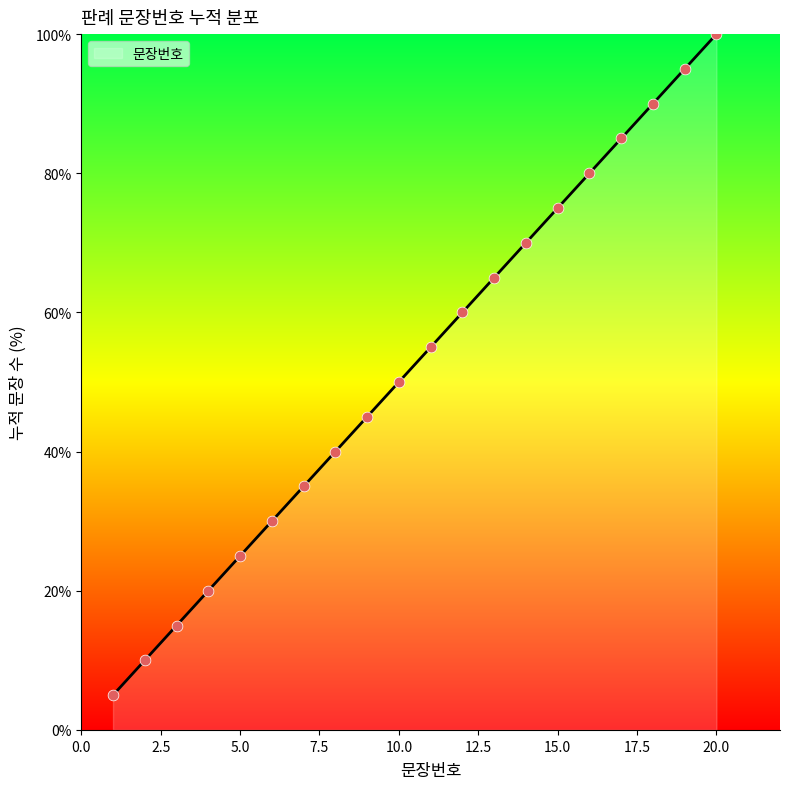

What is the difference between the maximum and minimum values?

95.0